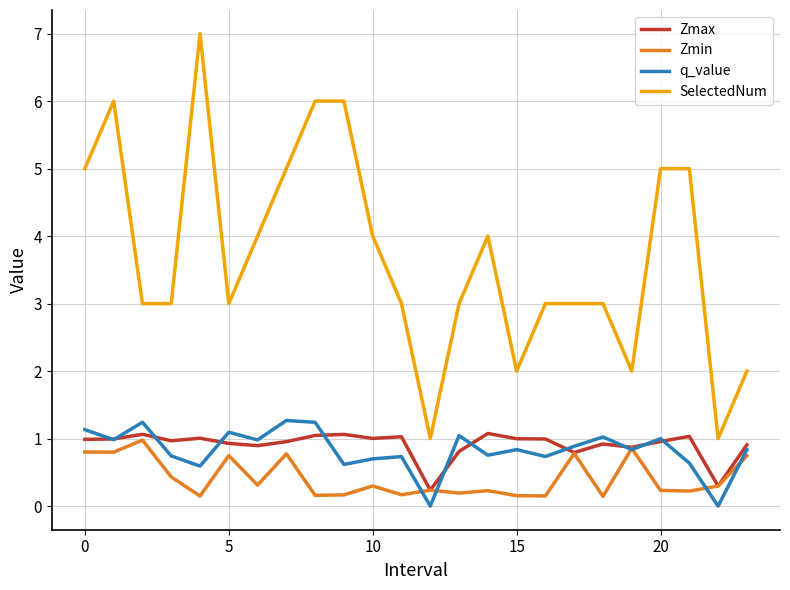

Which series has the largest range (max minus min)?

SelectedNum